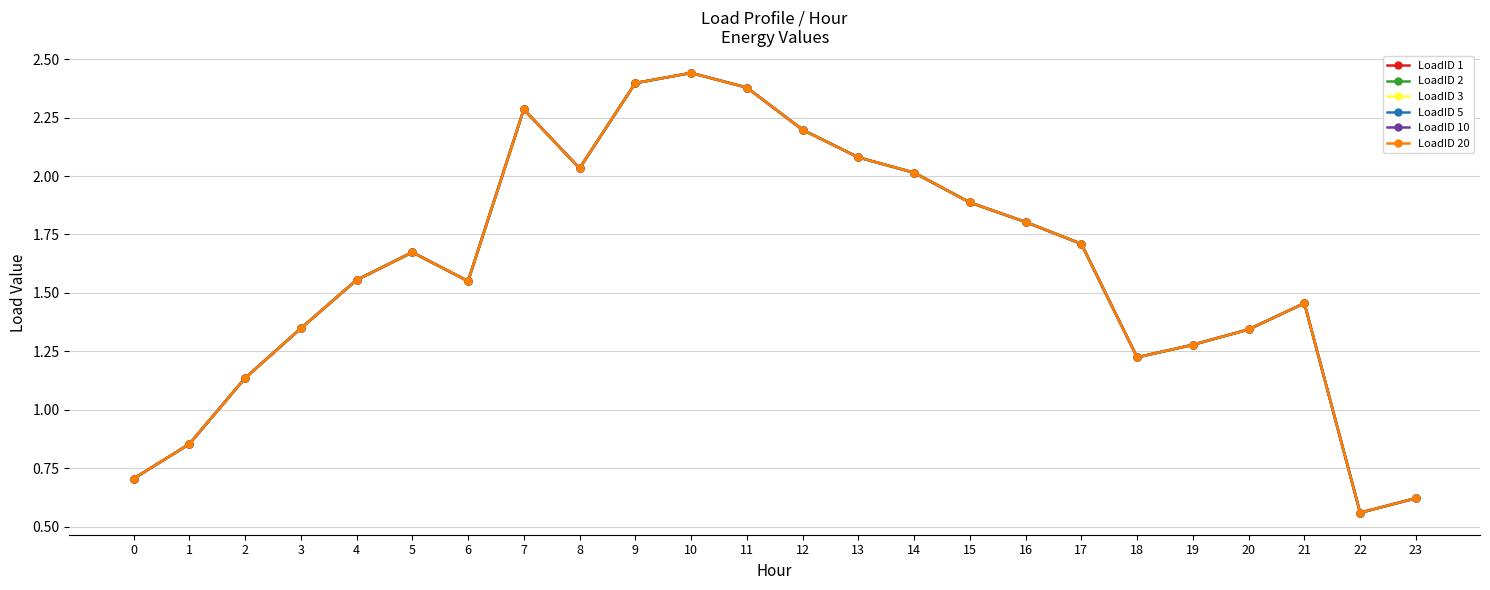

What is the difference between the LoadID 20 values at 8 and 19?

0.8